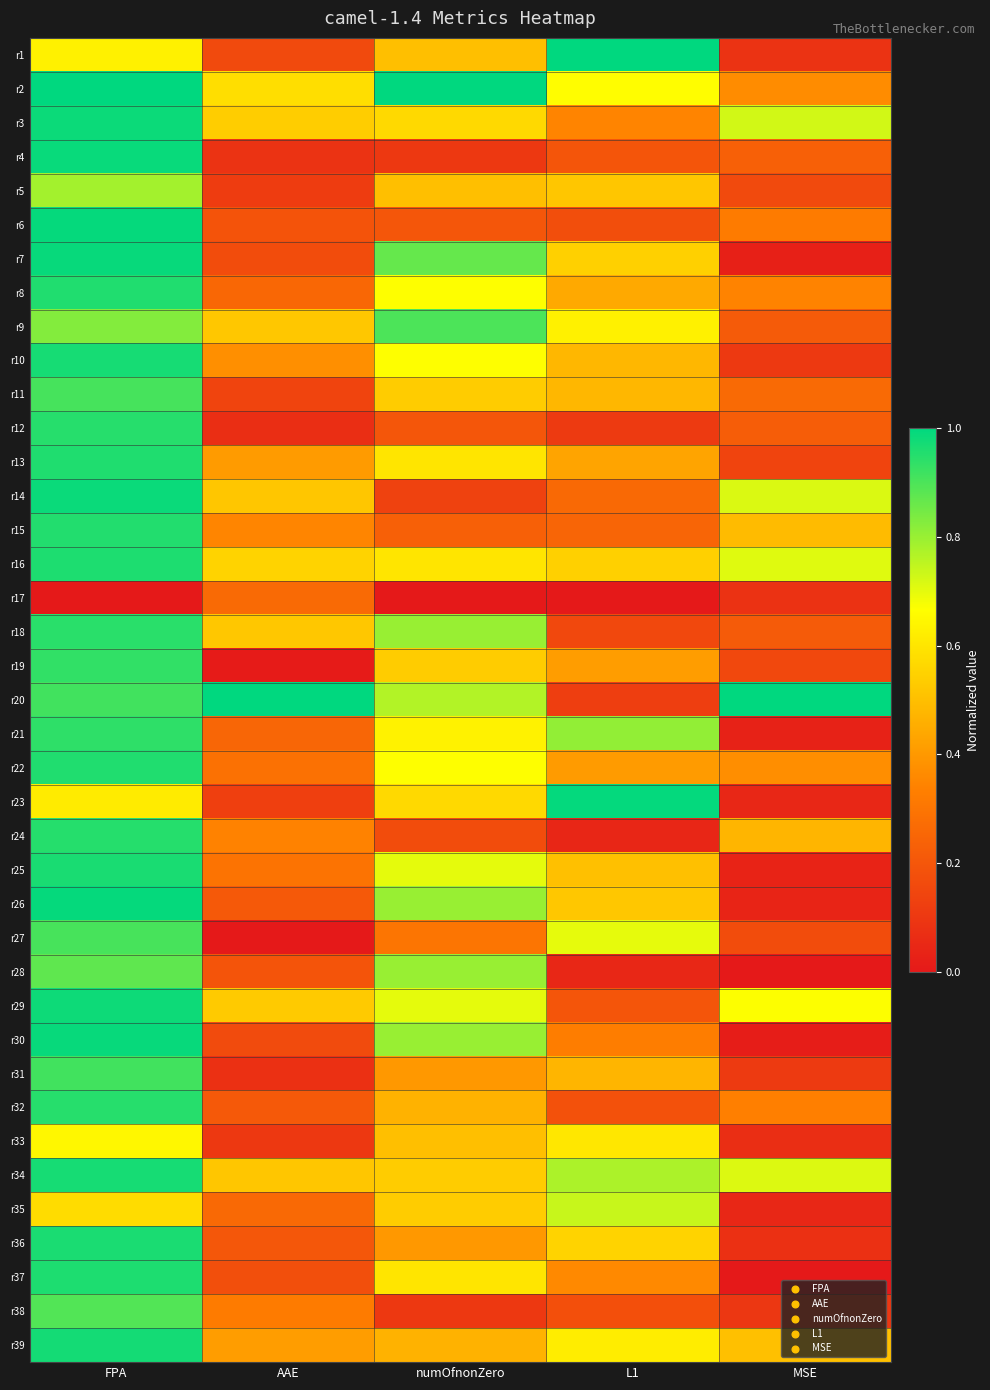

What is the total value across all series at numOfnonZero?

20.5